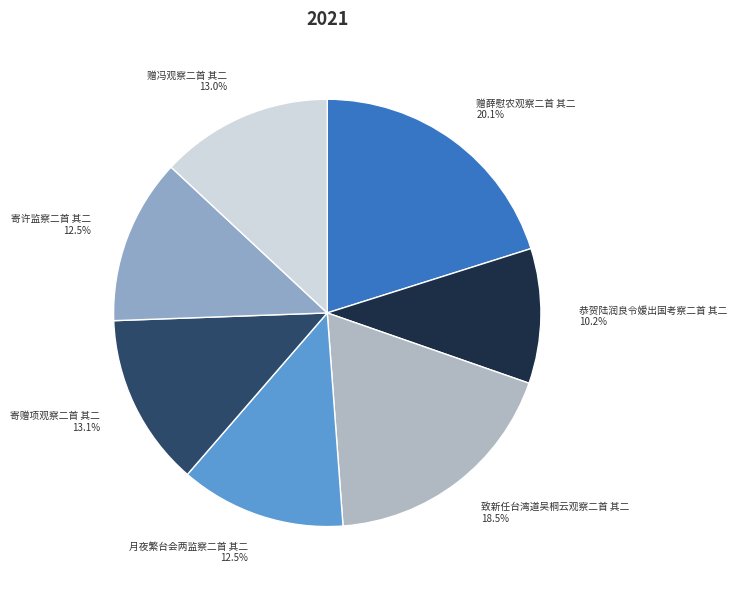

To the nearest percent, what is the average slice percentage?

14%